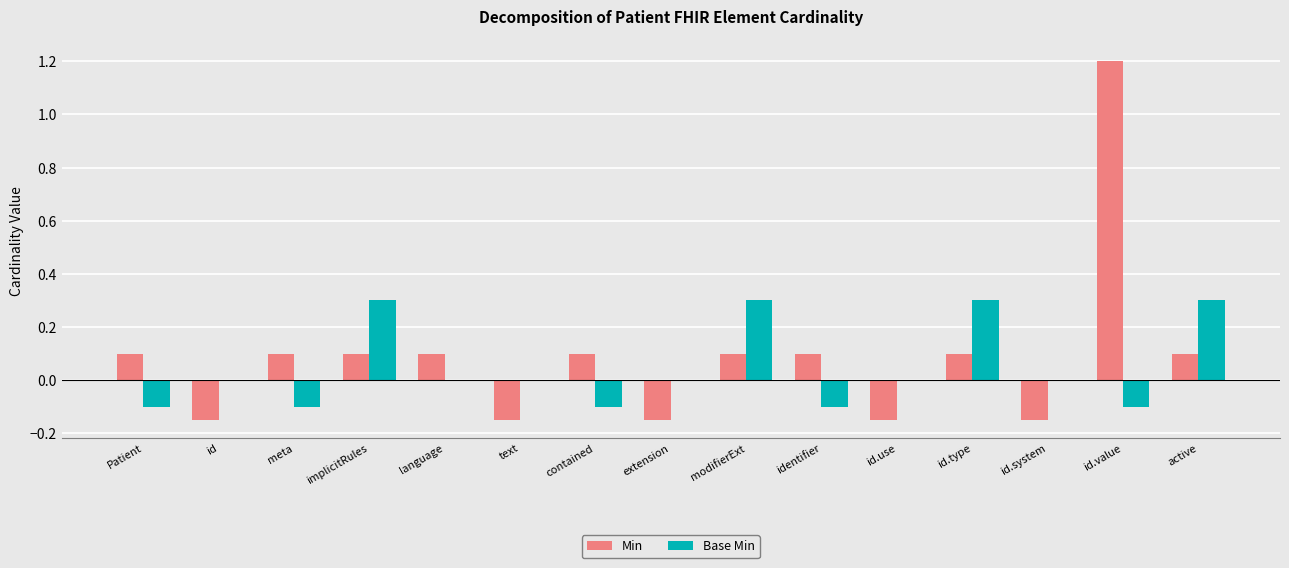

Which series has the largest total across all categories?

Min